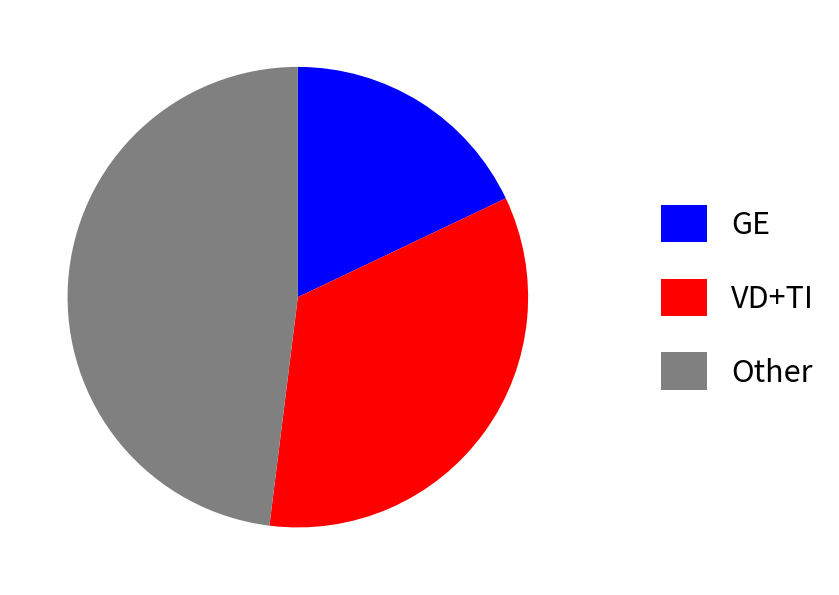

Combined, do VD+TI and GE account for over 50%?

Yes